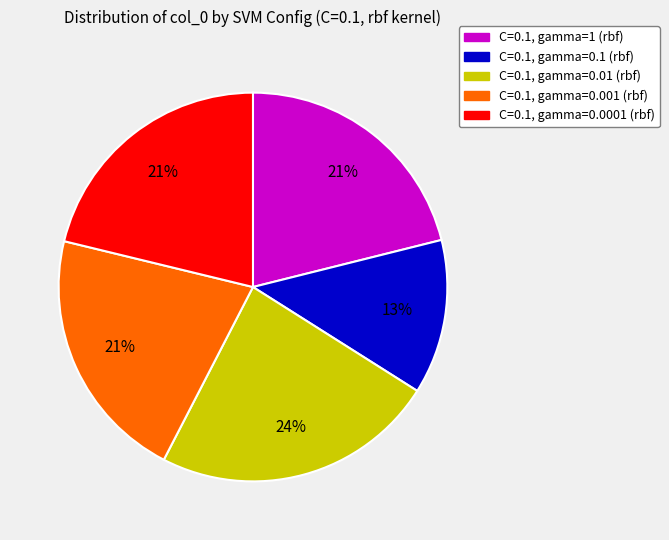

What is the largest slice in the pie chart?

C=0.1, gamma=0.01 (rbf)